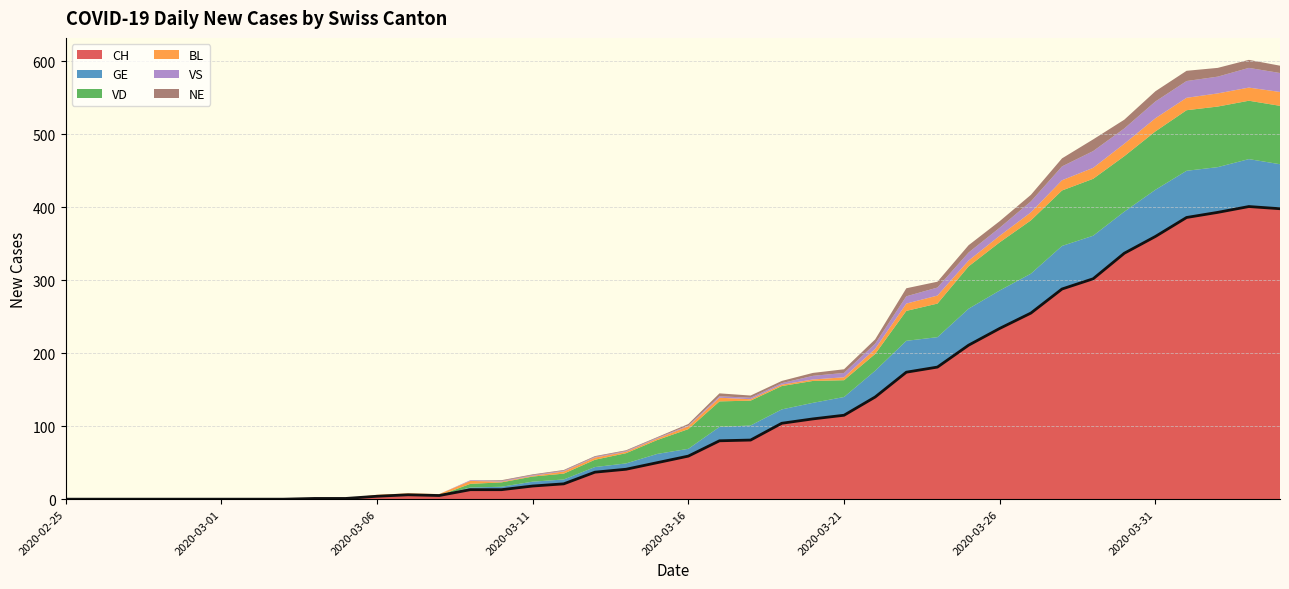

Reading right to left, extract all data points from this chart.

CH: 2020-04-04=398	2020-04-03=401	2020-04-02=393	2020-04-01=386	2020-03-31=360	2020-03-30=337	2020-03-29=302	2020-03-28=288	2020-03-27=255	2020-03-26=234	2020-03-25=211	2020-03-24=181	2020-03-23=174	2020-03-22=140	2020-03-21=115	2020-03-20=110	2020-03-19=104	2020-03-18=81	2020-03-17=80	2020-03-16=59	2020-03-15=50	2020-03-14=41	2020-03-13=37	2020-03-12=21	2020-03-11=18	2020-03-10=13	2020-03-09=13	2020-03-08=5	2020-03-07=6	2020-03-06=4	2020-03-05=1	2020-03-04=1	2020-03-03=0	2020-03-02=0	2020-03-01=0	2020-02-29=0	2020-02-28=0	2020-02-27=0	2020-02-26=0	2020-02-25=0
GE: 2020-04-04=61	2020-04-03=65	2020-04-02=62	2020-04-01=64	2020-03-31=64	2020-03-30=57	2020-03-29=59	2020-03-28=59	2020-03-27=54	2020-03-26=52	2020-03-25=50	2020-03-24=41	2020-03-23=43	2020-03-22=36	2020-03-21=25	2020-03-20=22	2020-03-19=19	2020-03-18=20	2020-03-17=19	2020-03-16=10	2020-03-15=12	2020-03-14=8	2020-03-13=7	2020-03-12=6	2020-03-11=6	2020-03-10=4	2020-03-09=3	2020-03-08=0	2020-03-07=0	2020-03-06=0	2020-03-05=0	2020-03-04=0	2020-03-03=0	2020-03-02=0	2020-03-01=0	2020-02-29=0	2020-02-28=0	2020-02-27=0	2020-02-26=0	2020-02-25=0
VD: 2020-04-04=80	2020-04-03=80	2020-04-02=83	2020-04-01=83	2020-03-31=80	2020-03-30=76	2020-03-29=78	2020-03-28=76	2020-03-27=73	2020-03-26=66	2020-03-25=58	2020-03-24=46	2020-03-23=41	2020-03-22=23	2020-03-21=23	2020-03-20=30	2020-03-19=32	2020-03-18=34	2020-03-17=35	2020-03-16=27	2020-03-15=19	2020-03-14=14	2020-03-13=10	2020-03-12=8	2020-03-11=7	2020-03-10=6	2020-03-09=5	2020-03-08=0	2020-03-07=0	2020-03-06=0	2020-03-05=0	2020-03-04=0	2020-03-03=0	2020-03-02=0	2020-03-01=0	2020-02-29=0	2020-02-28=0	2020-02-27=0	2020-02-26=0	2020-02-25=0
BL: 2020-04-04=19	2020-04-03=18	2020-04-02=18	2020-04-01=17	2020-03-31=18	2020-03-30=17	2020-03-29=15	2020-03-28=14	2020-03-27=11	2020-03-26=9	2020-03-25=8	2020-03-24=11	2020-03-23=10	2020-03-22=7	2020-03-21=4	2020-03-20=2	2020-03-19=2	2020-03-18=2	2020-03-17=5	2020-03-16=4	2020-03-15=2	2020-03-14=2	2020-03-13=3	2020-03-12=3	2020-03-11=1	2020-03-10=1	2020-03-09=4	2020-03-08=2	2020-03-07=2	2020-03-06=2	2020-03-05=0	2020-03-04=0	2020-03-03=0	2020-03-02=0	2020-03-01=0	2020-02-29=0	2020-02-28=0	2020-02-27=0	2020-02-26=0	2020-02-25=0
VS: 2020-04-04=26	2020-04-03=27	2020-04-02=23	2020-04-01=23	2020-03-31=23	2020-03-30=21	2020-03-29=23	2020-03-28=19	2020-03-27=15	2020-03-26=11	2020-03-25=11	2020-03-24=11	2020-03-23=10	2020-03-22=7	2020-03-21=6	2020-03-20=5	2020-03-19=2	2020-03-18=2	2020-03-17=2	2020-03-16=1	2020-03-15=1	2020-03-14=1	2020-03-13=1	2020-03-12=1	2020-03-11=1	2020-03-10=1	2020-03-09=1	2020-03-08=0	2020-03-07=0	2020-03-06=0	2020-03-05=0	2020-03-04=0	2020-03-03=0	2020-03-02=0	2020-03-01=0	2020-02-29=0	2020-02-28=0	2020-02-27=0	2020-02-26=0	2020-02-25=0
NE: 2020-04-04=10	2020-04-03=11	2020-04-02=12	2020-04-01=14	2020-03-31=14	2020-03-30=12	2020-03-29=16	2020-03-28=11	2020-03-27=9	2020-03-26=9	2020-03-25=10	2020-03-24=8	2020-03-23=11	2020-03-22=6	2020-03-21=5	2020-03-20=4	2020-03-19=3	2020-03-18=3	2020-03-17=4	2020-03-16=2	2020-03-15=1	2020-03-14=1	2020-03-13=1	2020-03-12=1	2020-03-11=1	2020-03-10=1	2020-03-09=0	2020-03-08=0	2020-03-07=0	2020-03-06=0	2020-03-05=0	2020-03-04=0	2020-03-03=0	2020-03-02=0	2020-03-01=0	2020-02-29=0	2020-02-28=0	2020-02-27=0	2020-02-26=0	2020-02-25=0